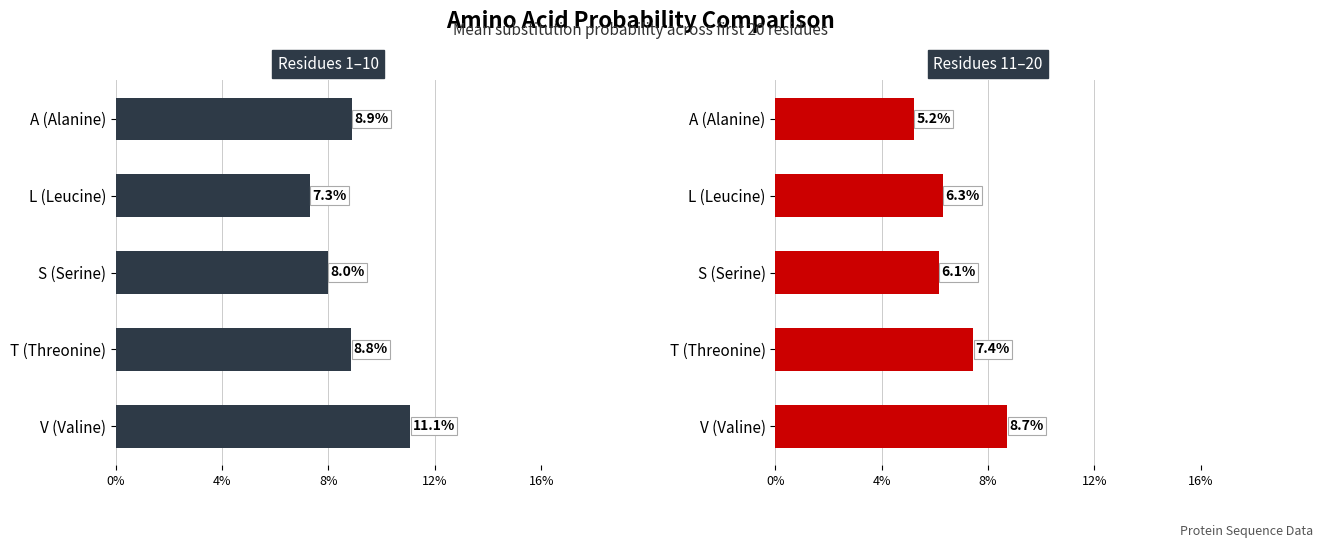

Reading right to left, transcribe all the data shown in this chart.

Mean Prob (A/L/S/T/V) — Series 1: 0.1	0.1	0.1	0.1	0.1
Mean Prob (A/L/S/T/V) — Series 2: 0.1	0.1	0.1	0.1	0.1